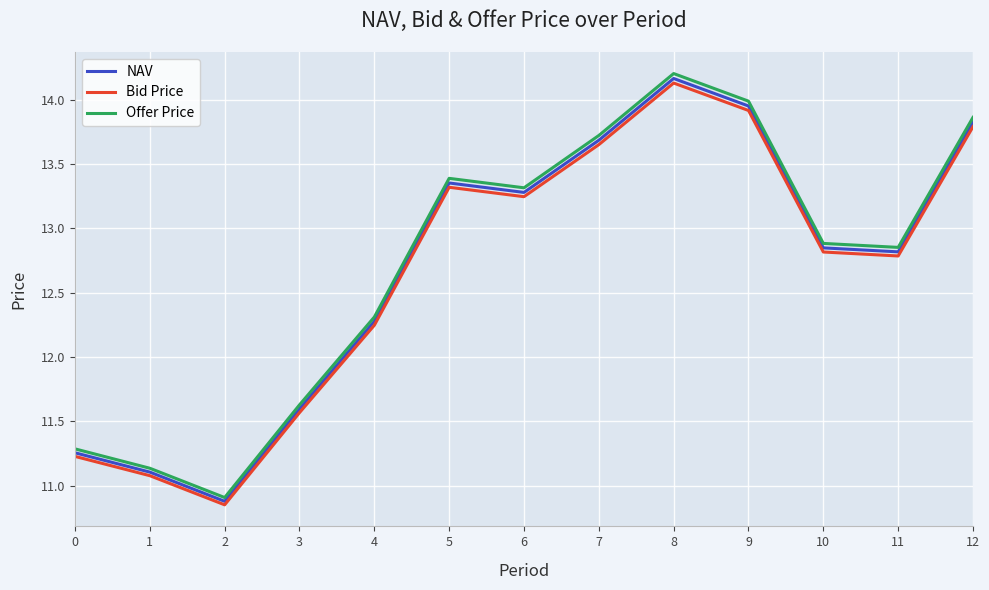

What is the highest value of the NAV series?

14.2